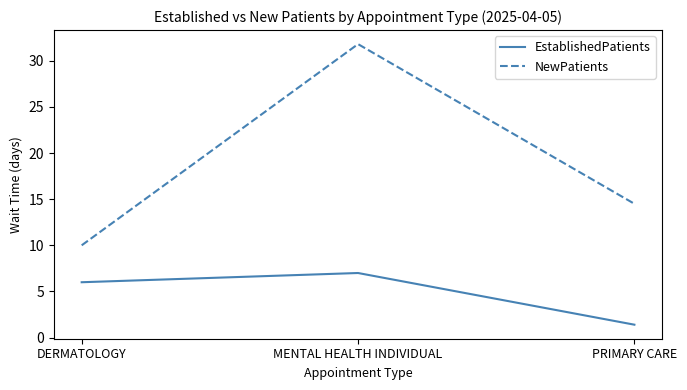

What is the sum of all EstablishedPatients values?

14.4